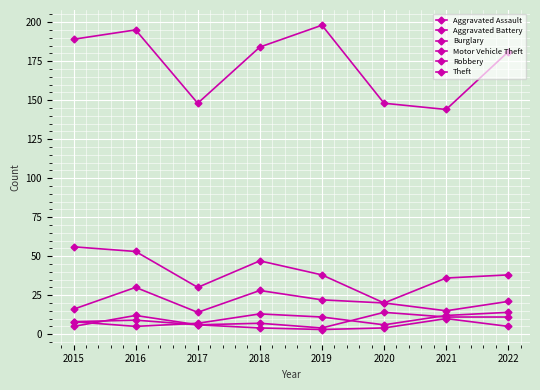

True or false: Theft and Motor Vehicle Theft intersect in this chart.

False